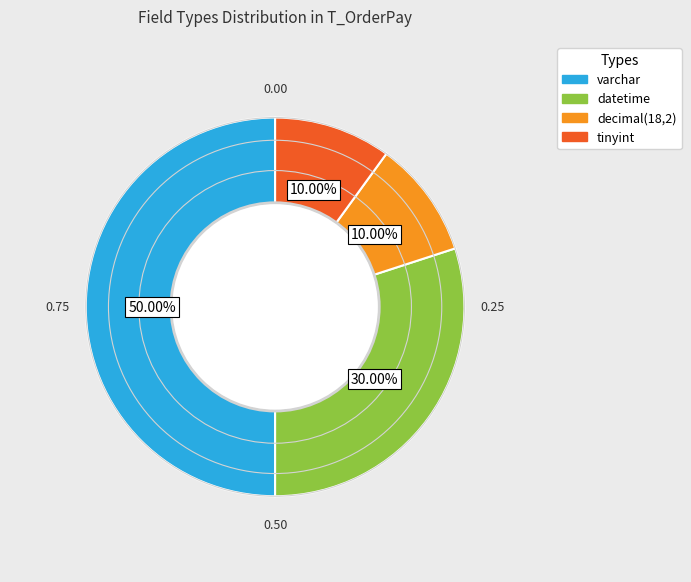

Combined, do tinyint and varchar account for over 50%?

Yes